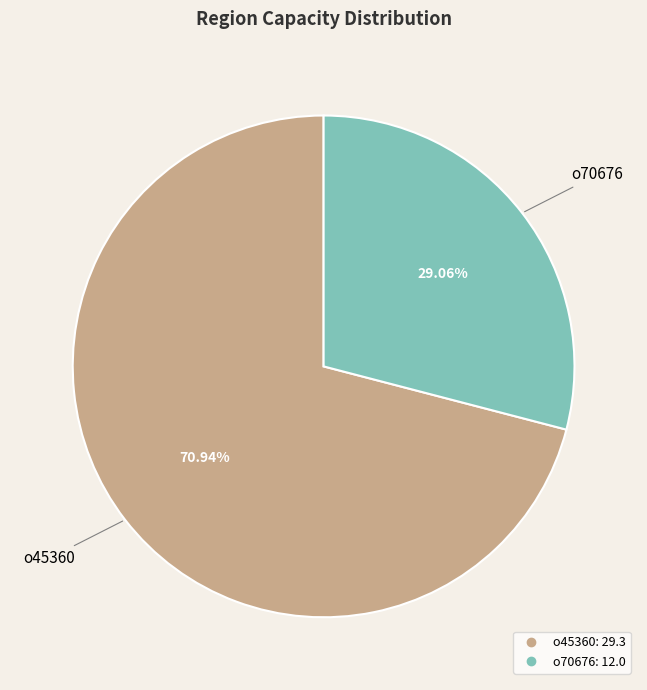

How many slices are in this pie chart?

2